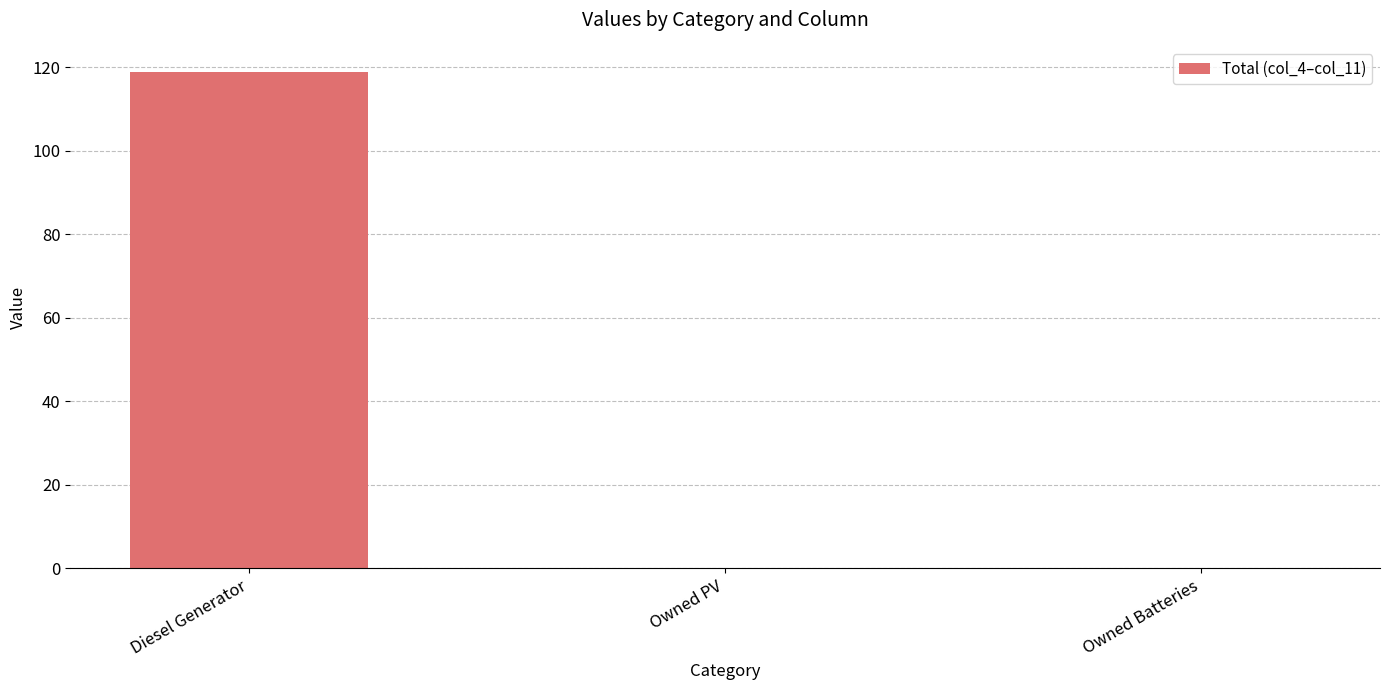

Which category has the highest value across all series?

Diesel Generator